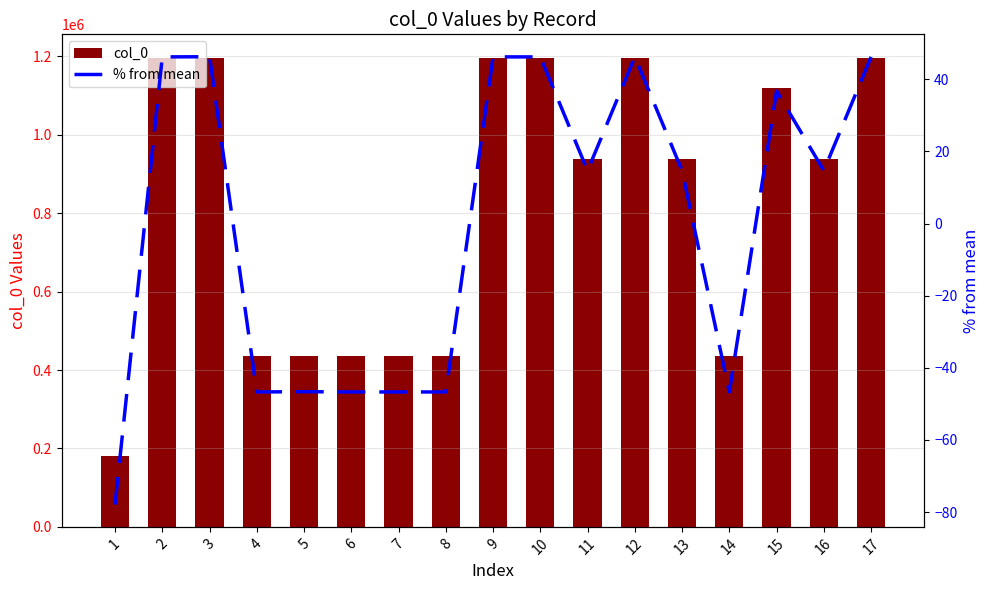

Which series has the largest range (max minus min)?

col_0